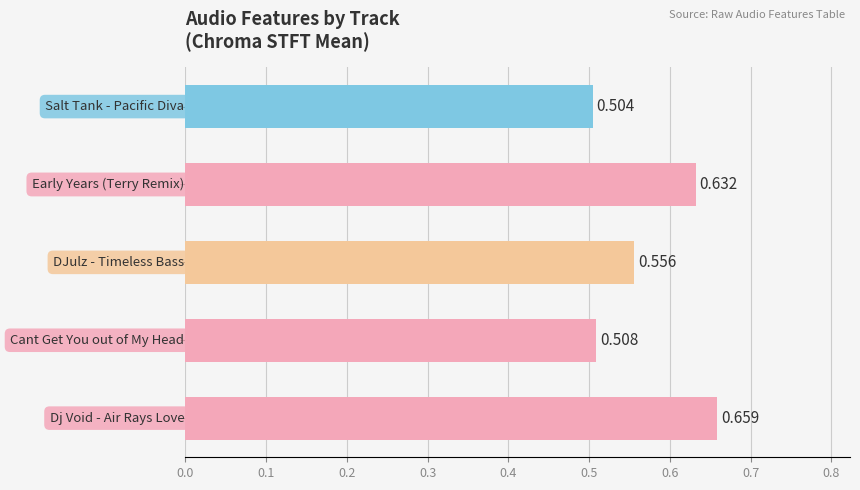

How many bars are there in total?

5